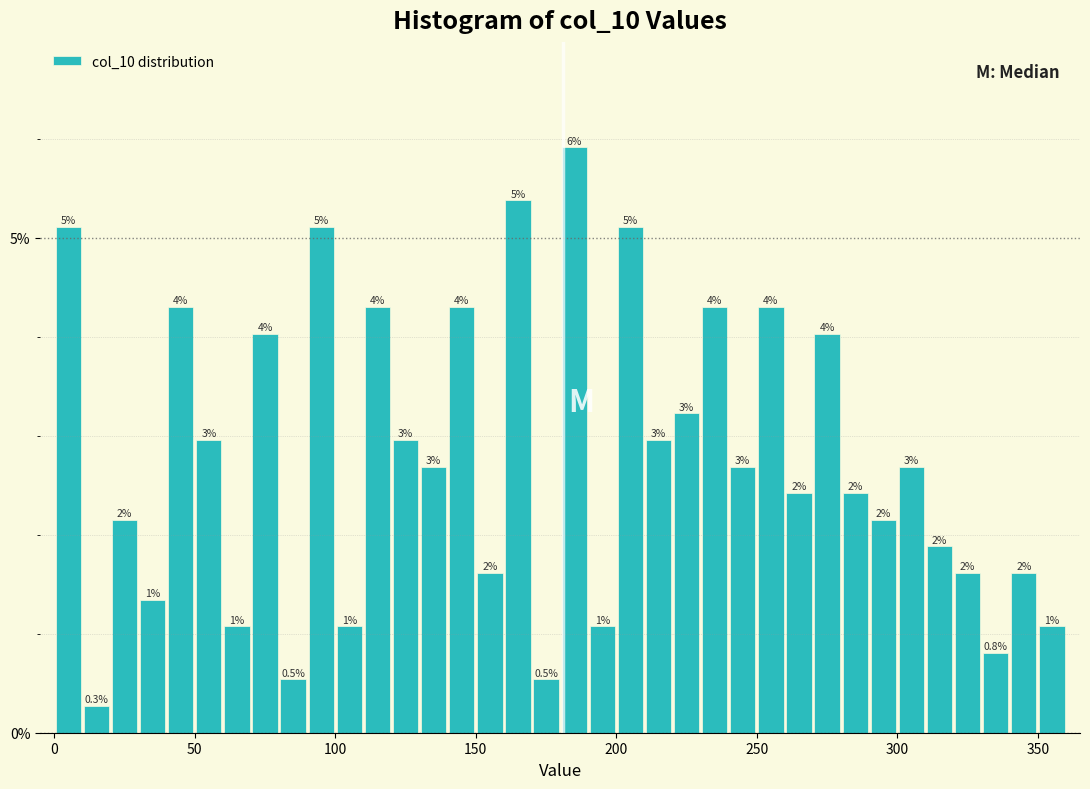

Around what value on the x-axis is the tallest bar? Give the approximate position of its centre, as read against the axis.

185